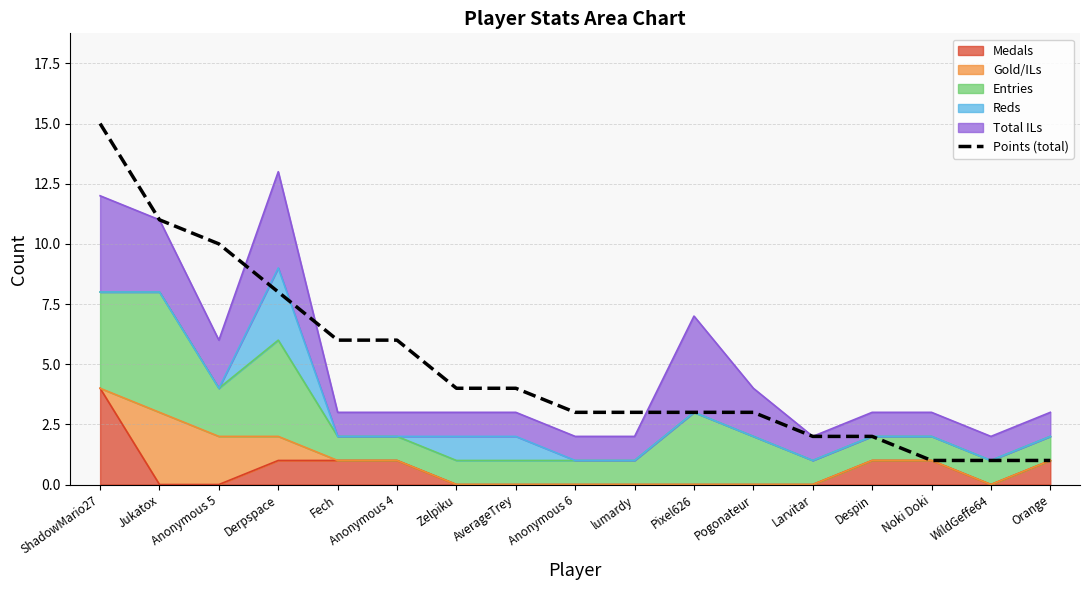

Rank the categories by value from lowest to highest.

Noki Doki, WildGeffe64, Orange, Larvitar, Despin, Anonymous 6, lumardy, Pixel626, Pogonateur, Zelpiku, AverageTrey, Fech, Anonymous 4, Derpspace, Anonymous 5, Jukatox, ShadowMario27